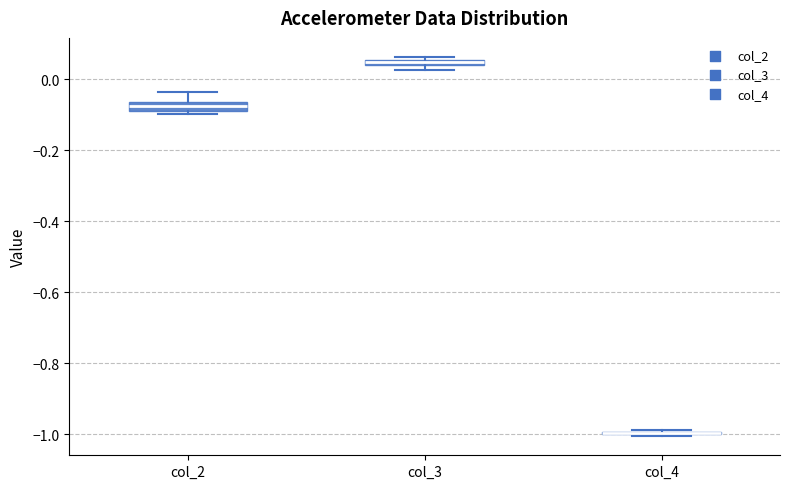

Where is the lower edge of the box for col_3 on the y-axis? The values are not printed on the chart, so give them approximately, as read against the axis.

0.04